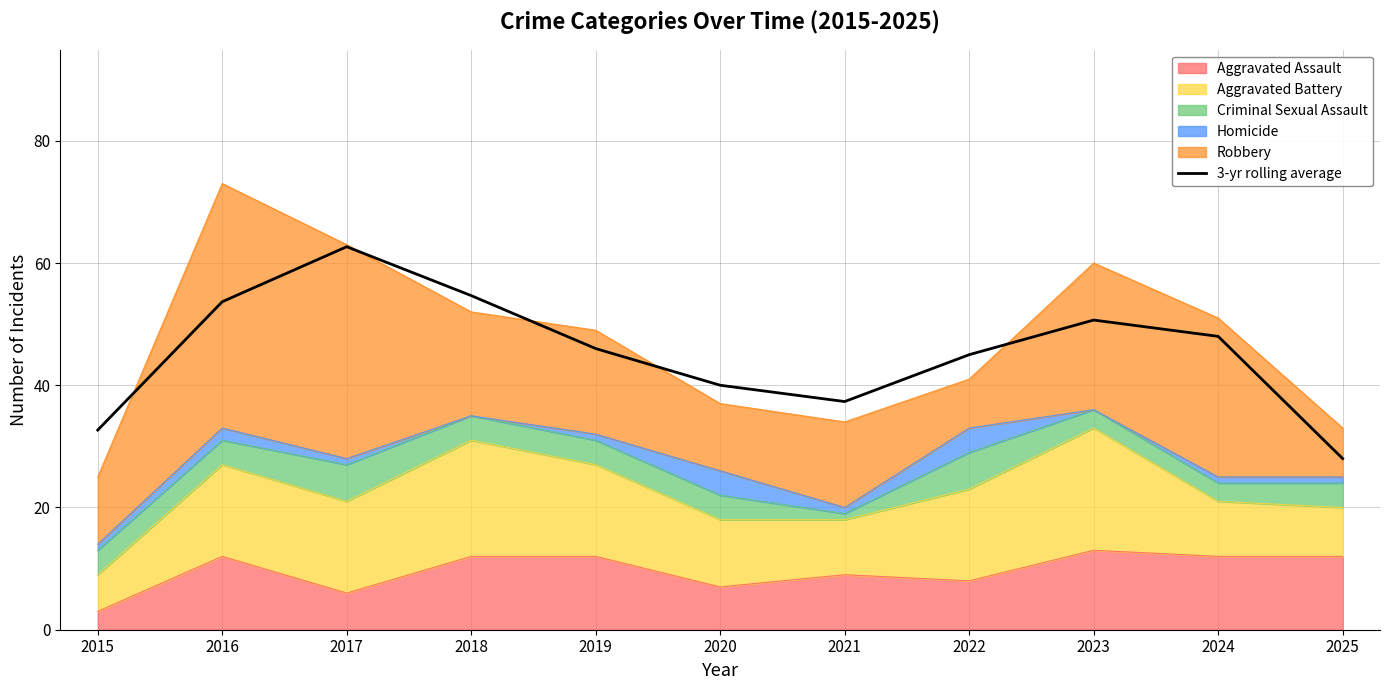

What is the value of the 10th point from the left?

48.0